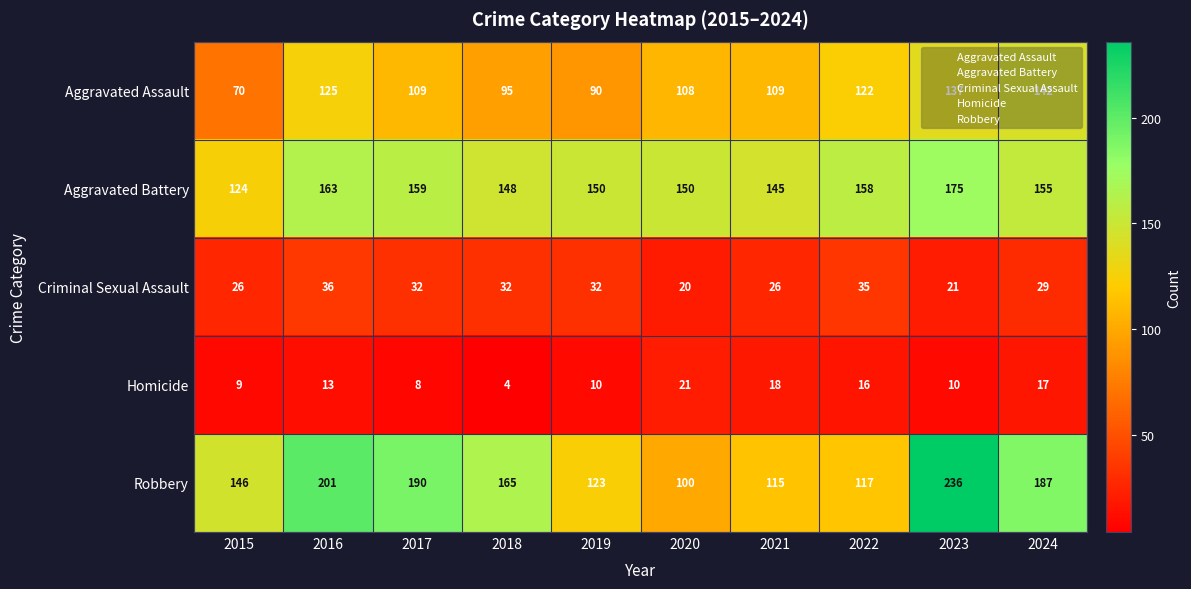

The Aggravated Assault series shows 122 at 2022. True or false?

True